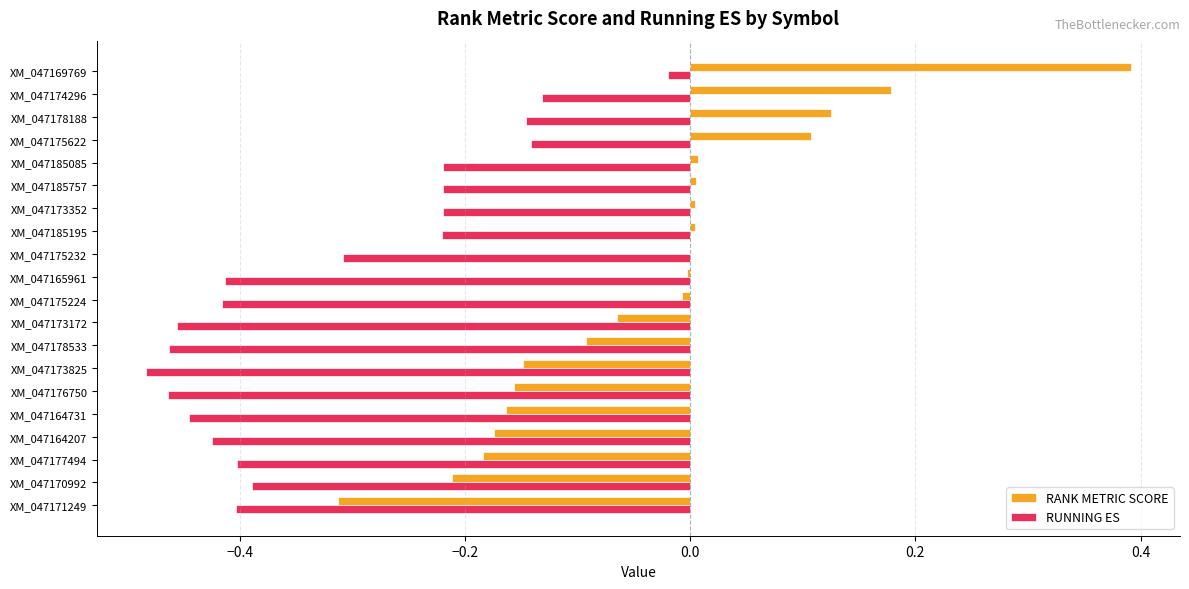

True or false: RUNNING ES has a value of -0.4 at XM_047170992.

True